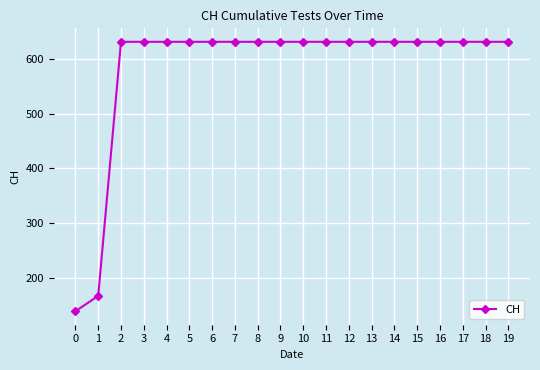

Read the value at 4.

631